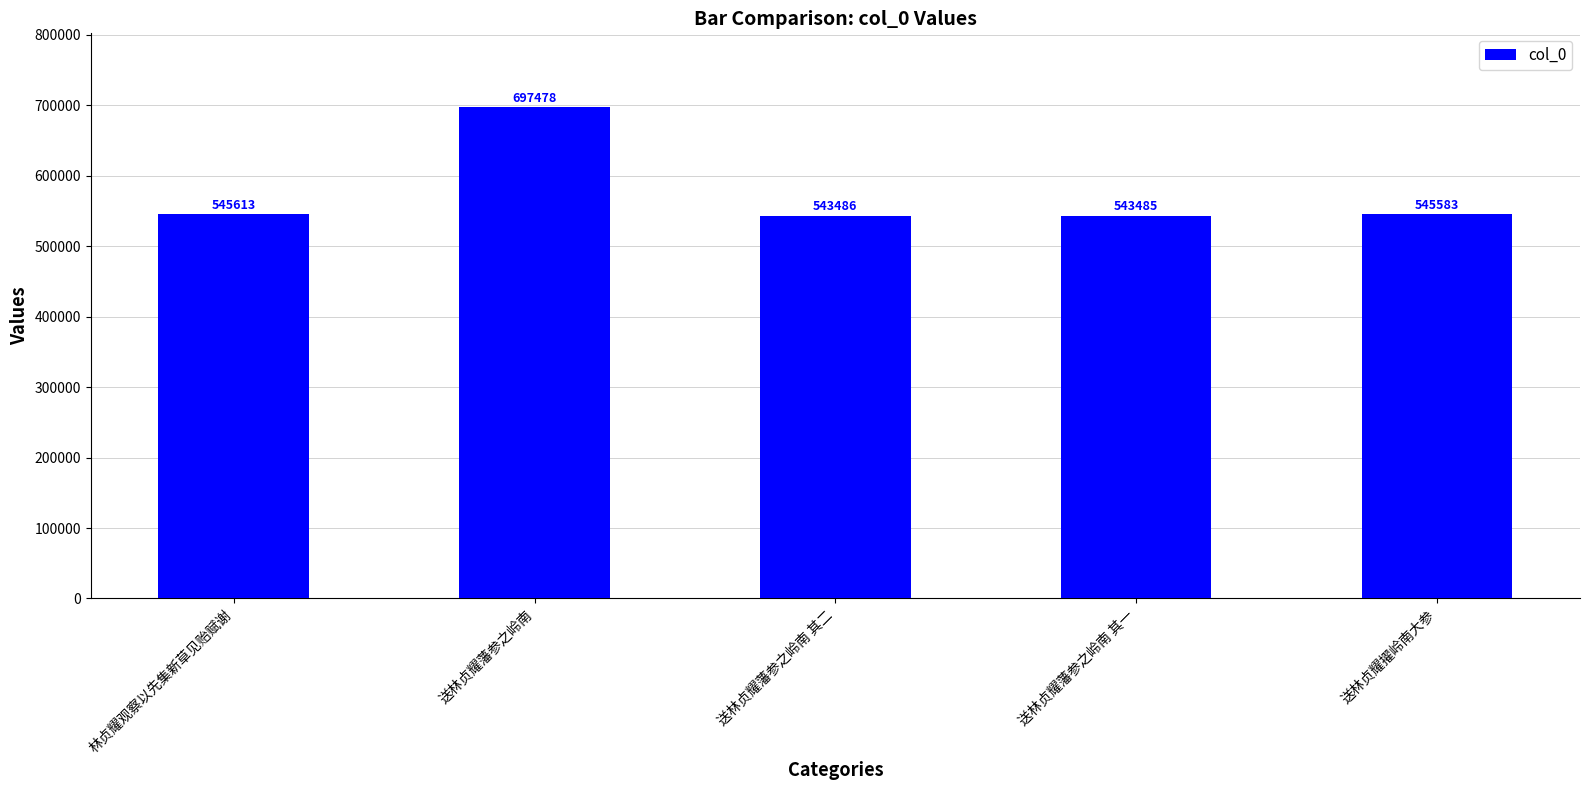

What is the label of the 2nd bar from the right?

送林贞耀藩参之岭南 其一